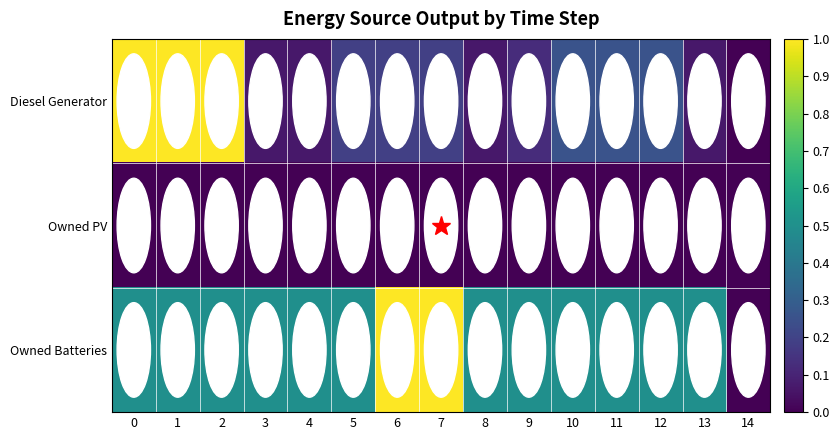

Count the number of categories in the chart.

15